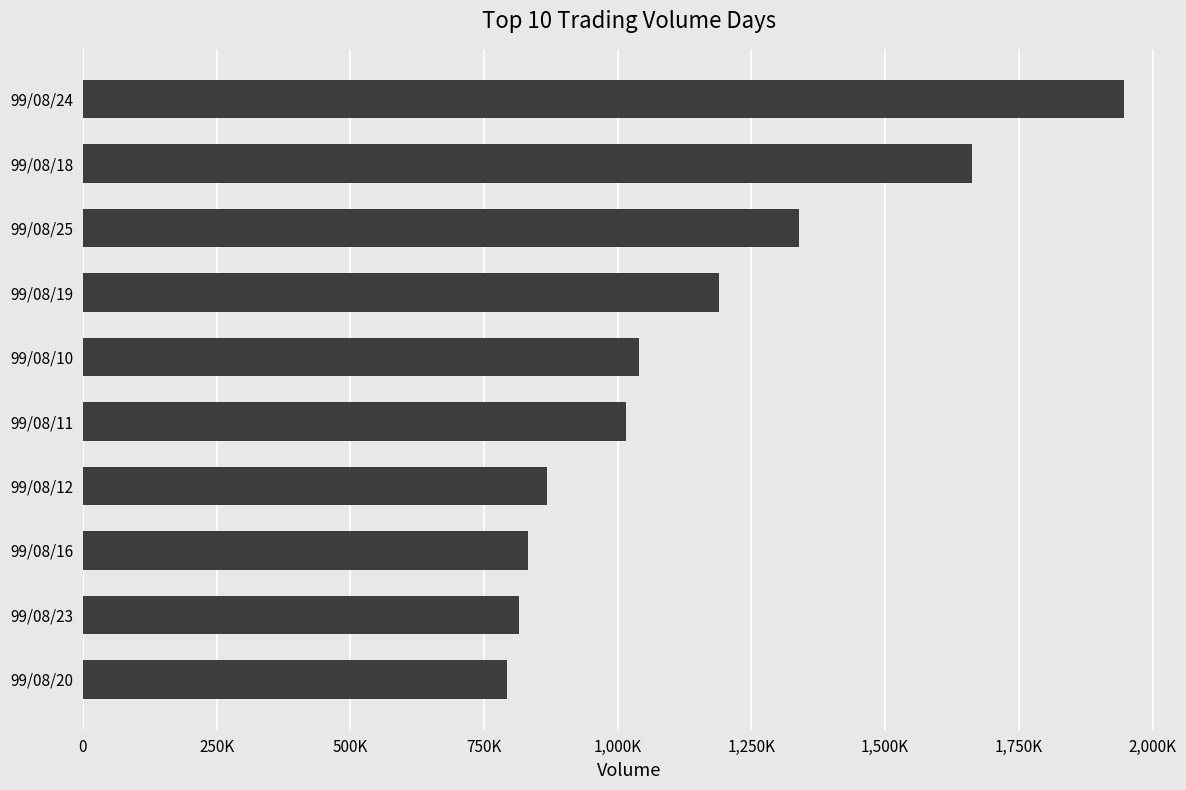

Does the chart contain any negative values?

No